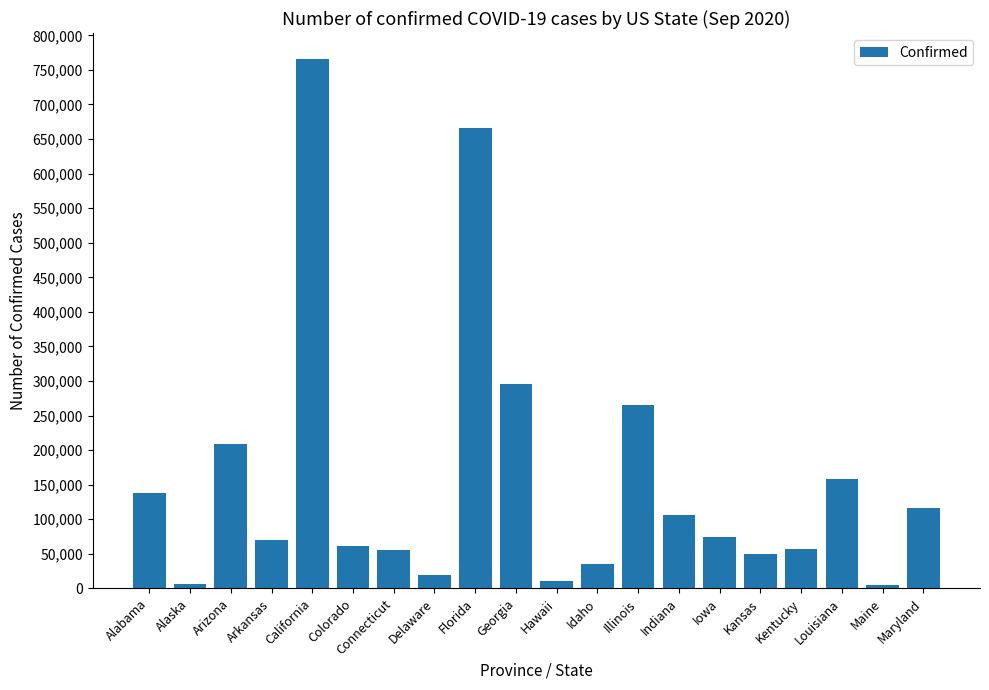

What is the sum of the values at Maine and California?

770038